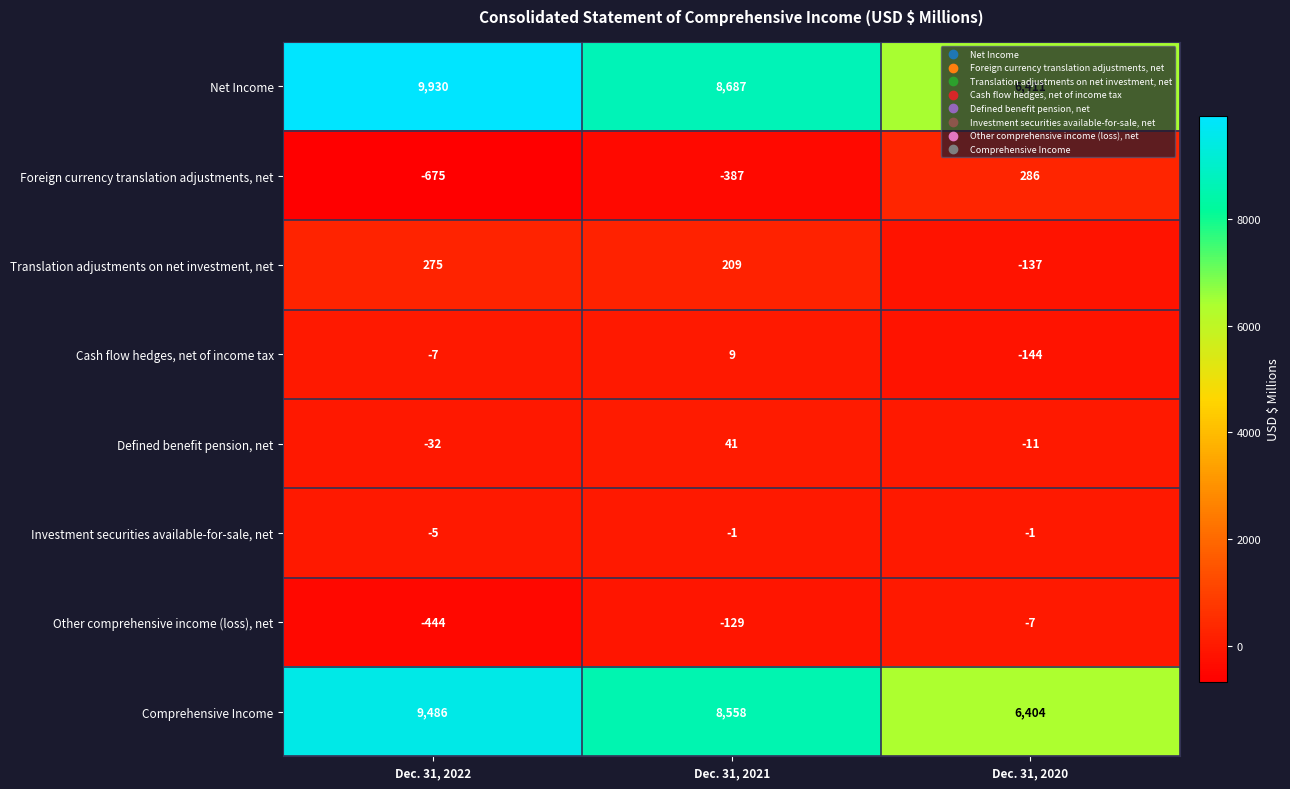

Which label corresponds to the smallest value in the chart?

Dec. 31, 2022